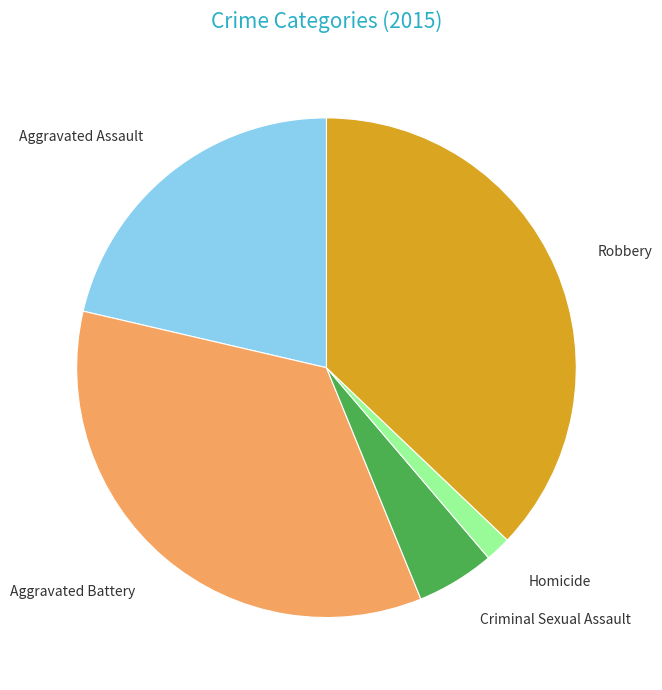

The Aggravated Assault slice represents 21% of the pie. True or false?

True